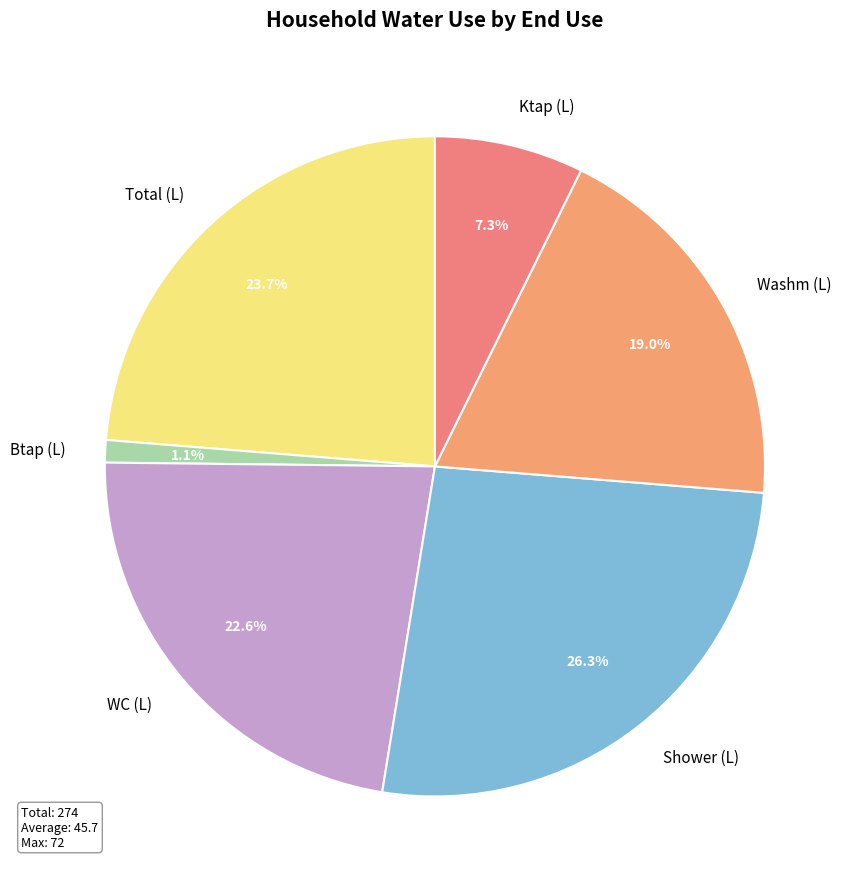

How many segments does this pie chart have?

6